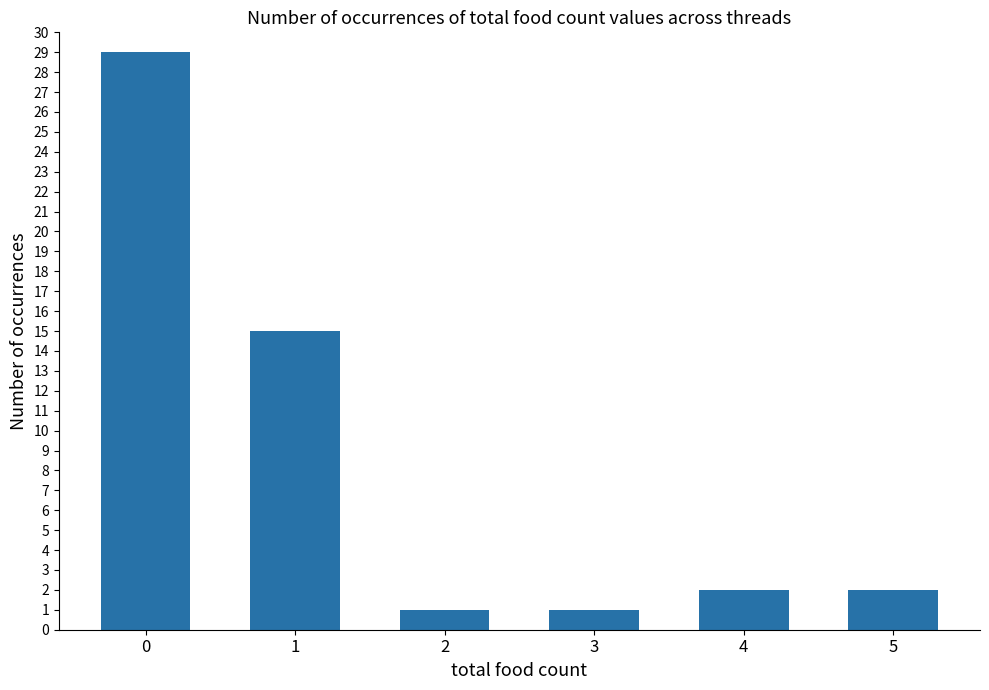

The chart shows a value of 29 at 0. True or false?

True